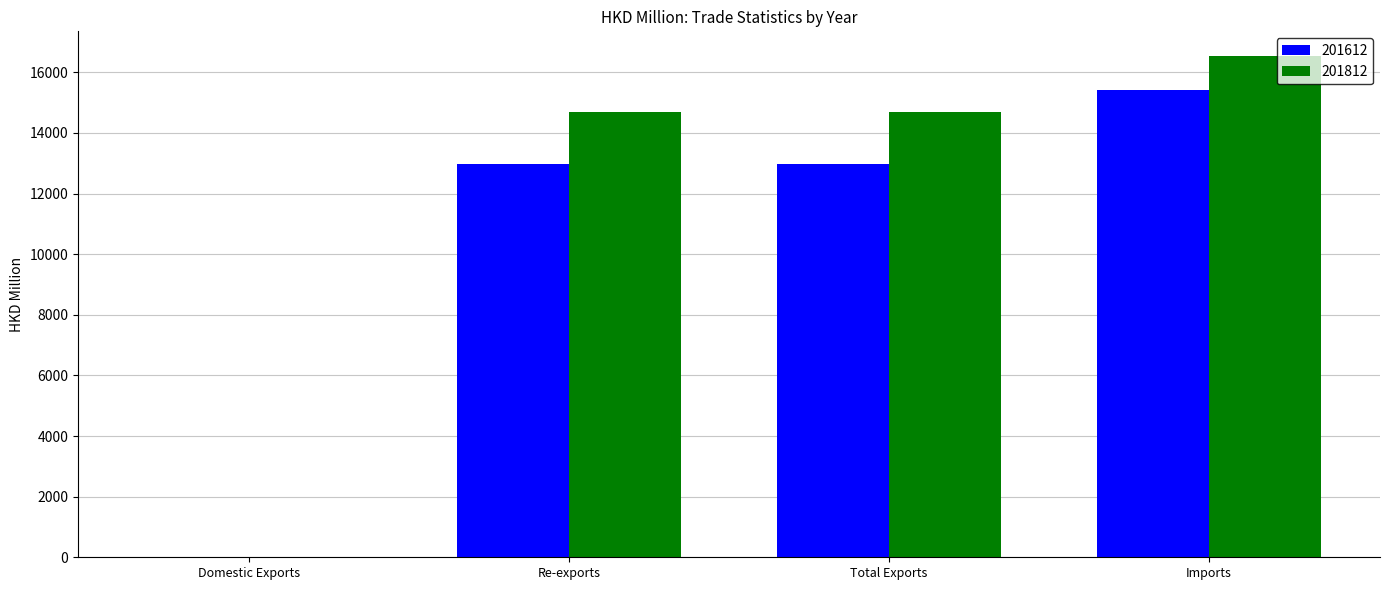

Is it true that 201812 equals 20469.9 at Re-exports?

False